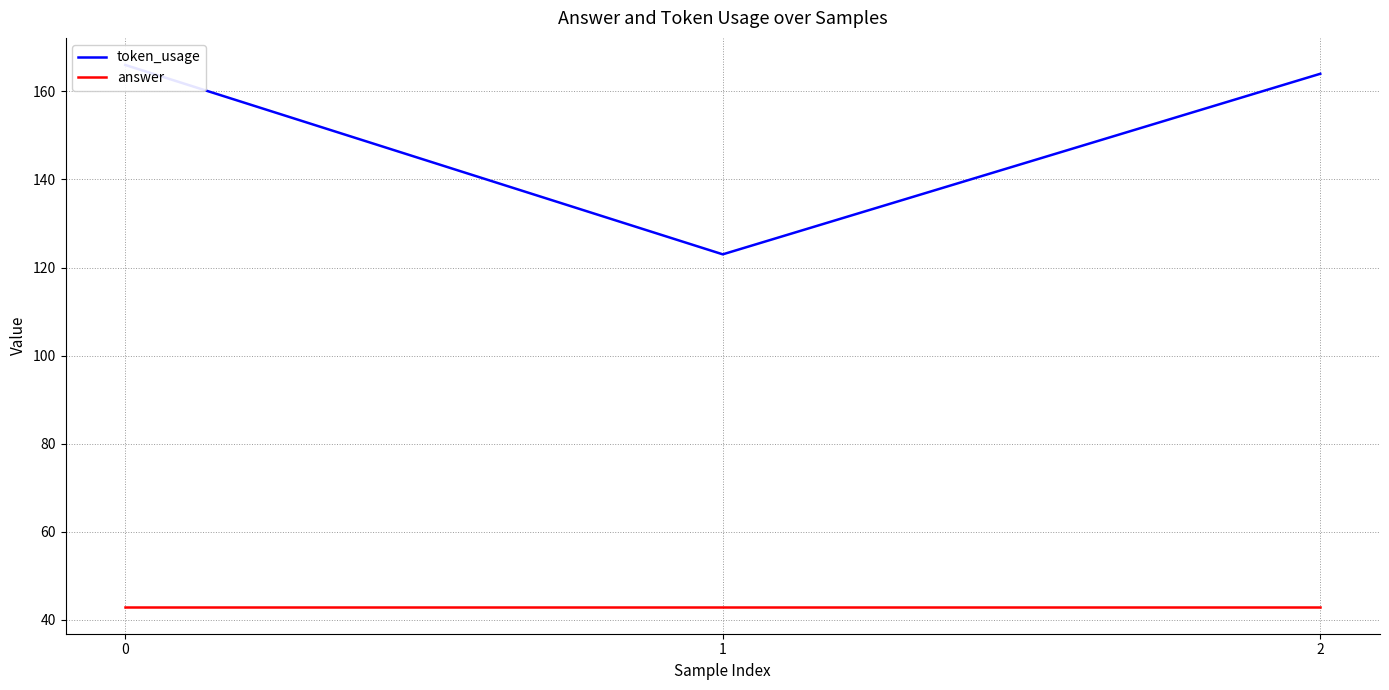

Does the chart have visible grid lines?

Yes